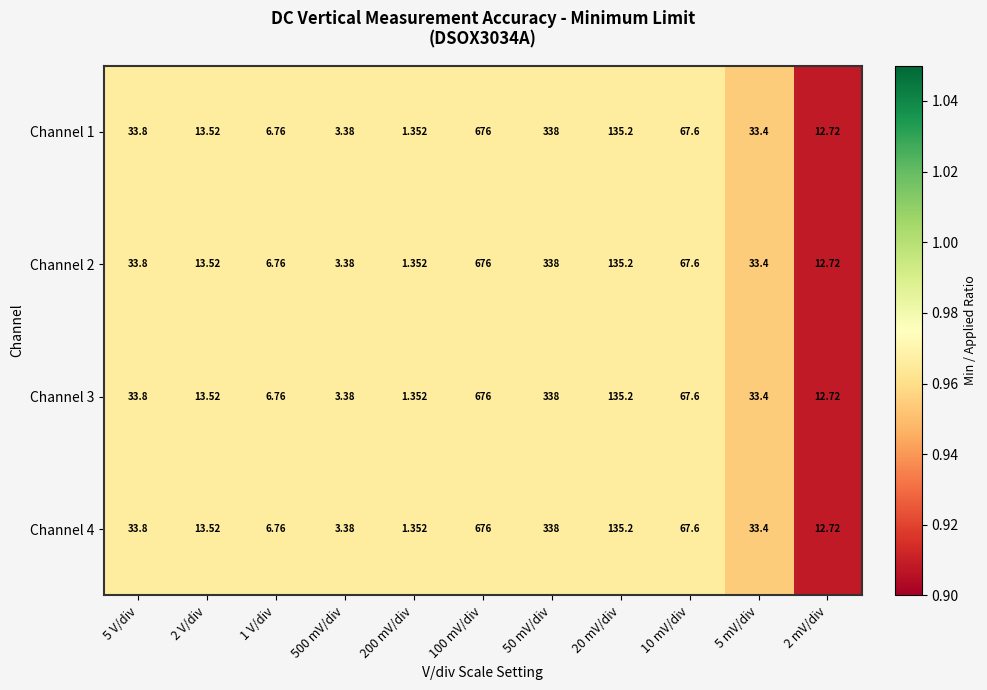

At which category is the sum across all series the highest?

100 mV/div